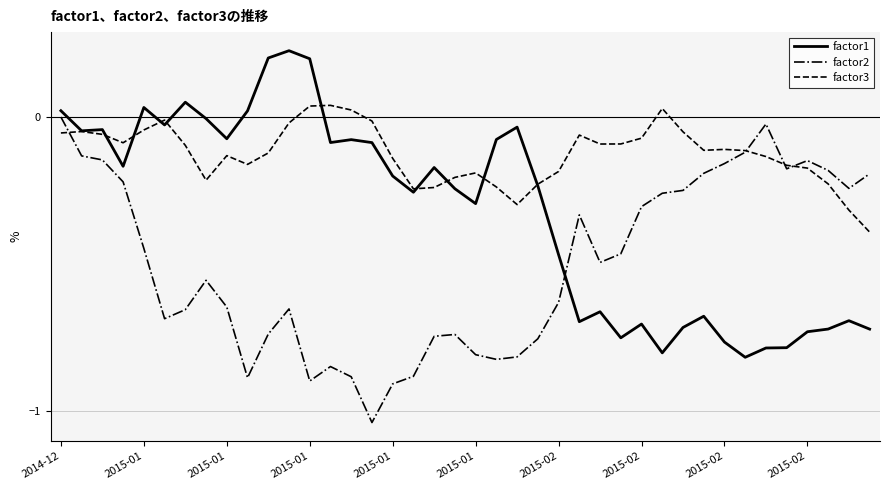

Which series has the largest total across all categories?

factor3